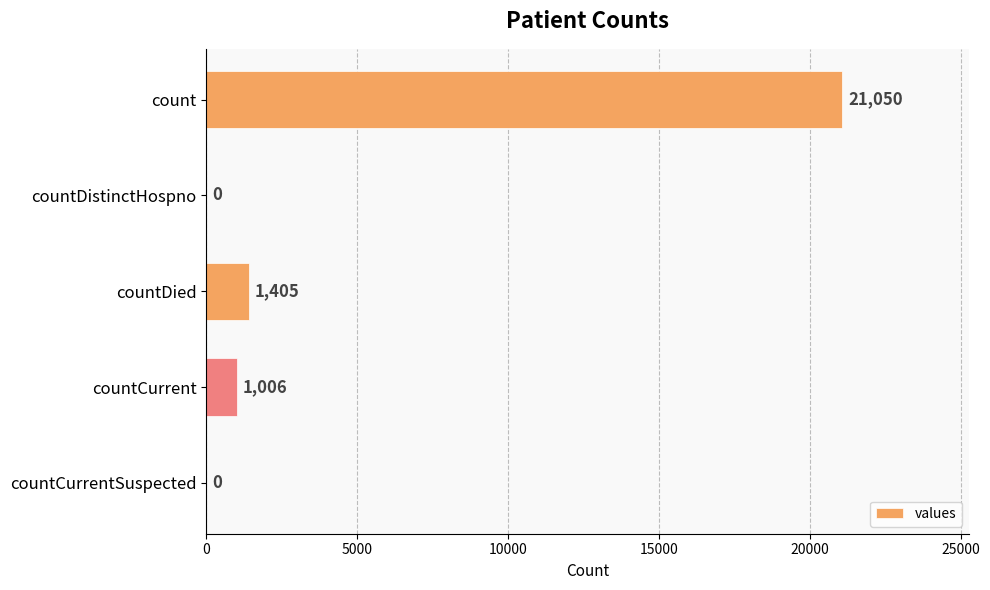

Read the value at count, to the nearest 10.

21050